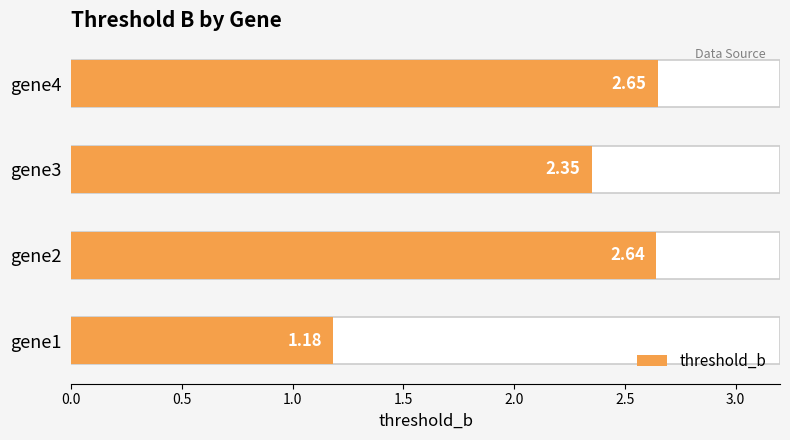

Reading left to right, extract all data points from this chart.

1.2	2.6	2.3	2.6